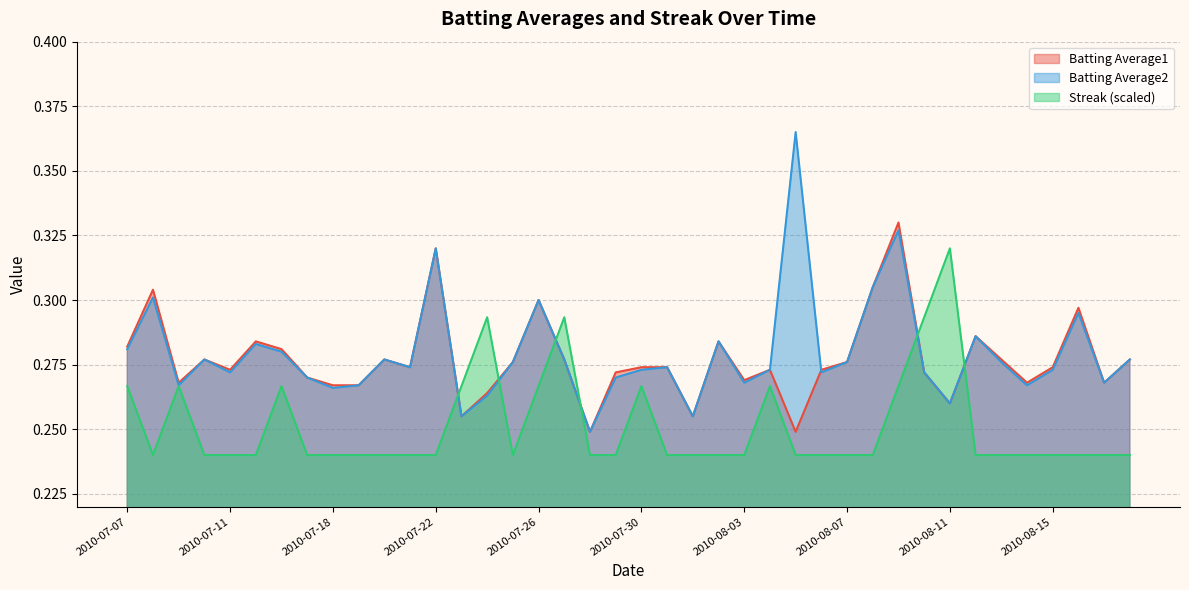

What is the value of the Batting Average1 point at the 36th from the left?

0.3